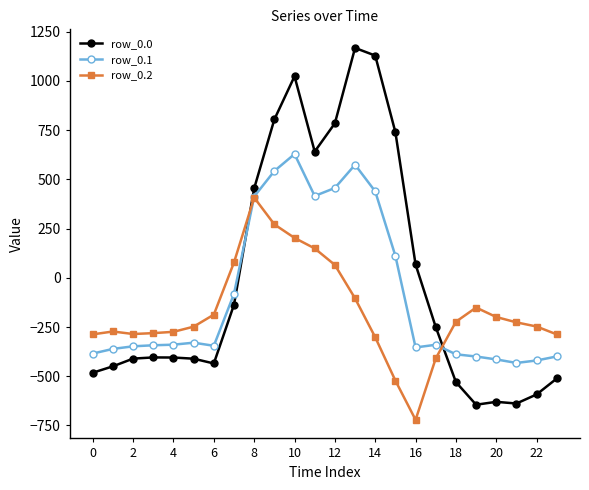

At how many categories does at least one series exceed 683?

6